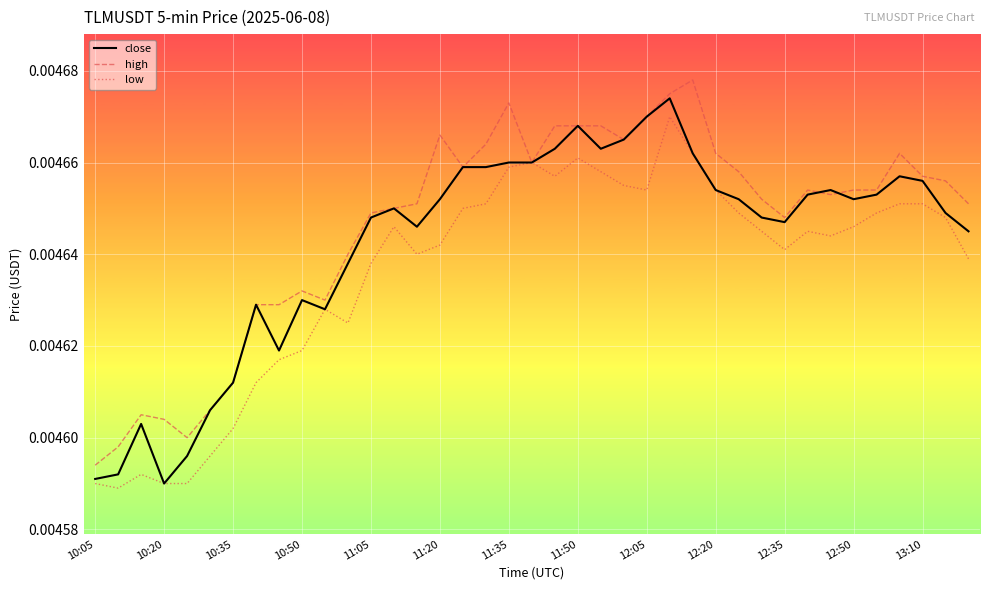

How many series are shown in this chart?

3